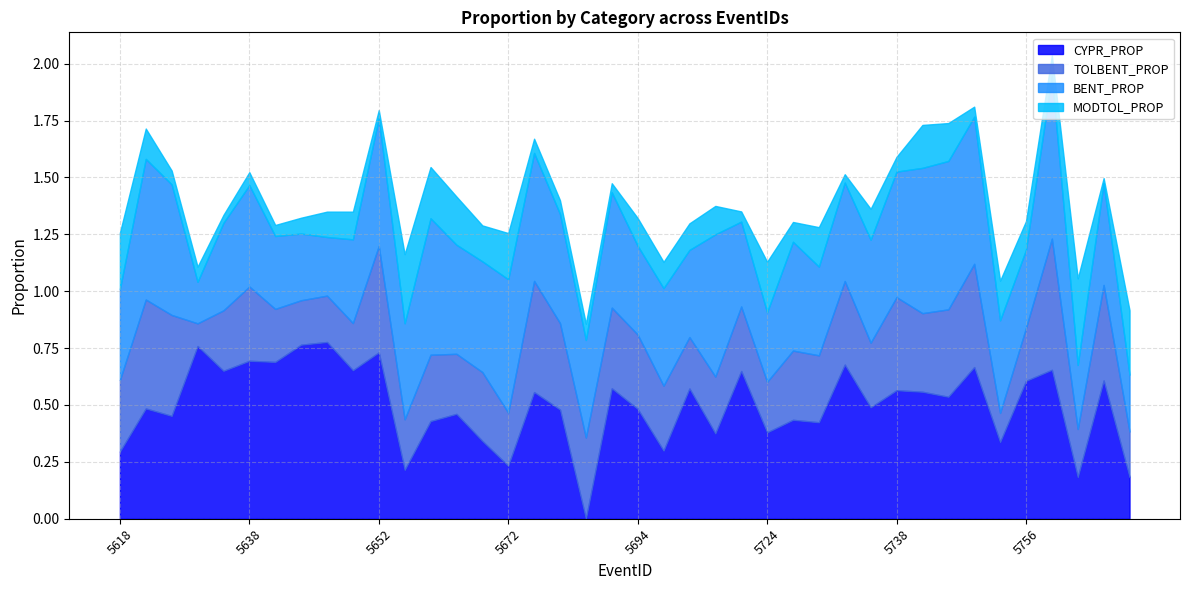

What are all the series names shown in the legend?

CYPR_PROP, TOLBENT_PROP, BENT_PROP, MODTOL_PROP